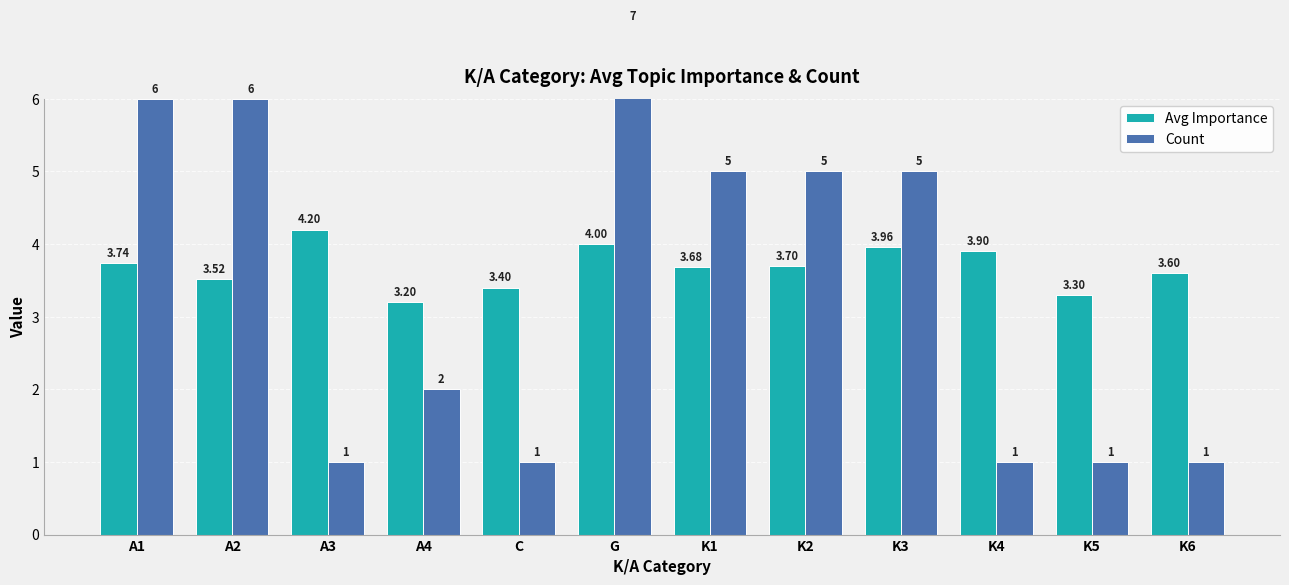

Rank the series at K3 from lowest to highest value.

Avg Importance, Count